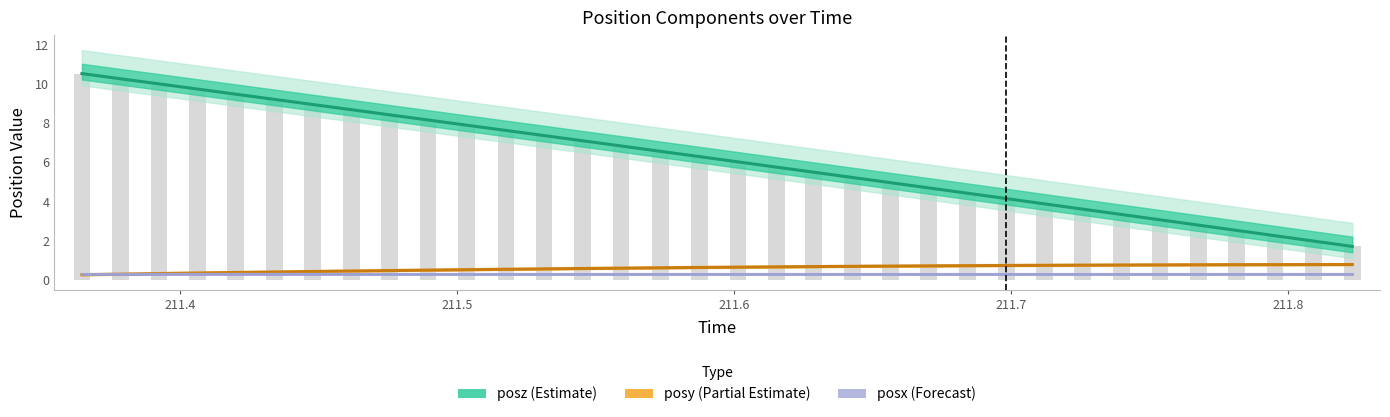

Is it true that the value at 211.6 is 6.0?

True